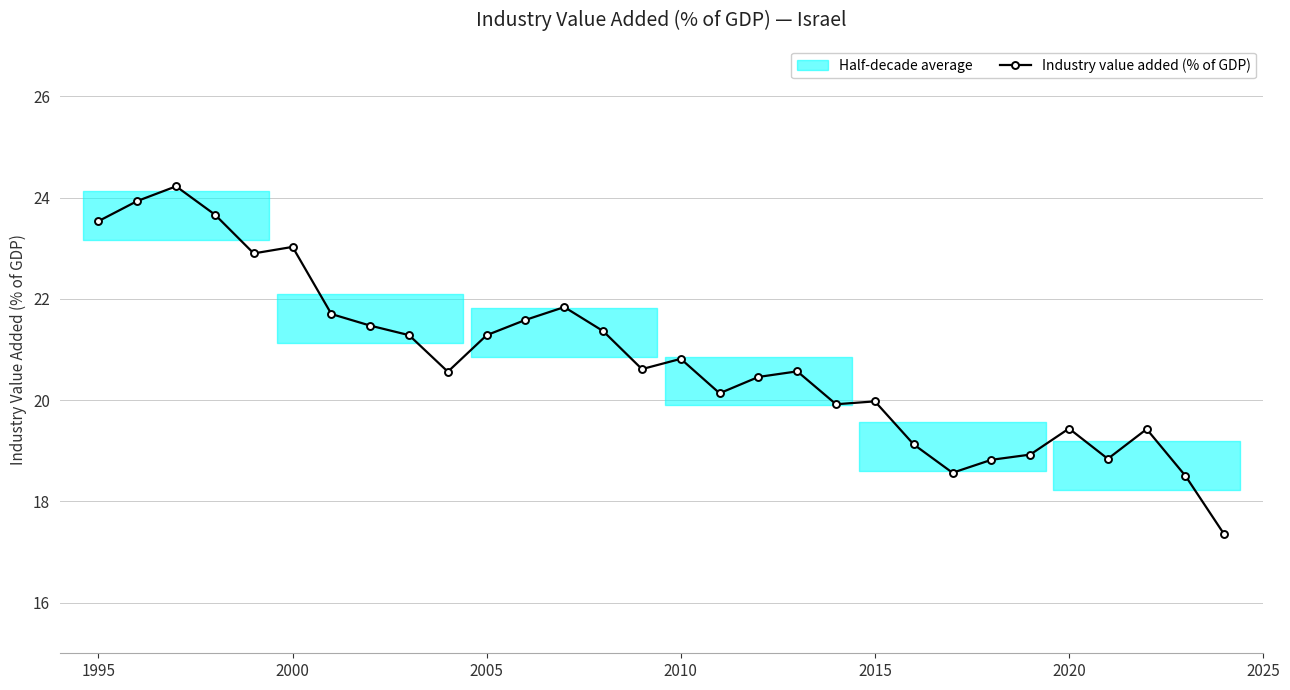

What is the greatest value displayed?

24.2